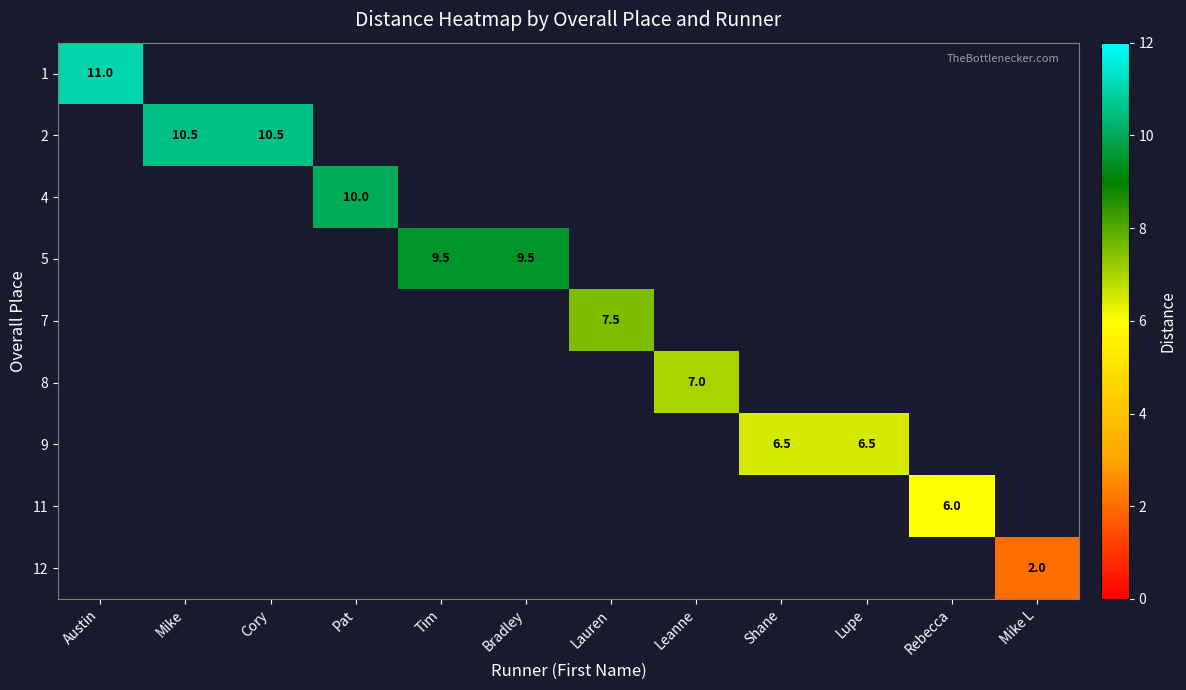

True or false: 2 has a value of 10.5 at Mike.

True